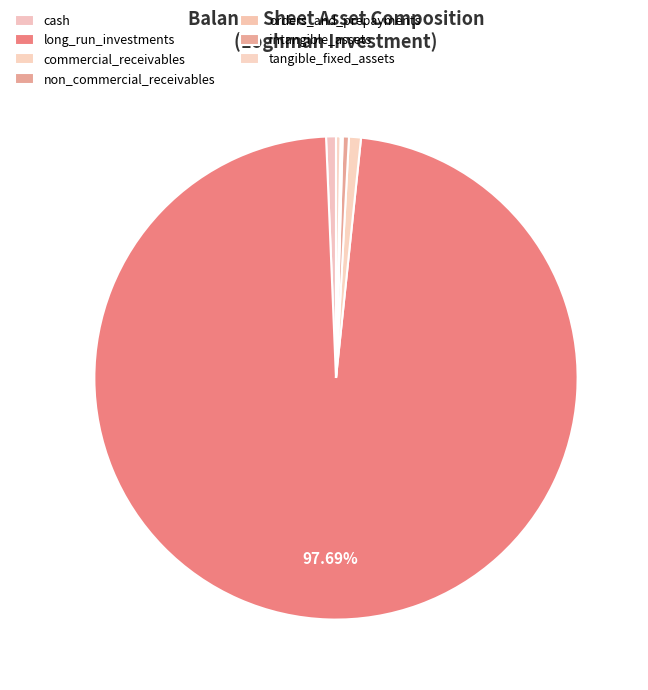

The tangible_fixed_assets slice represents 7% of the pie. True or false?

False